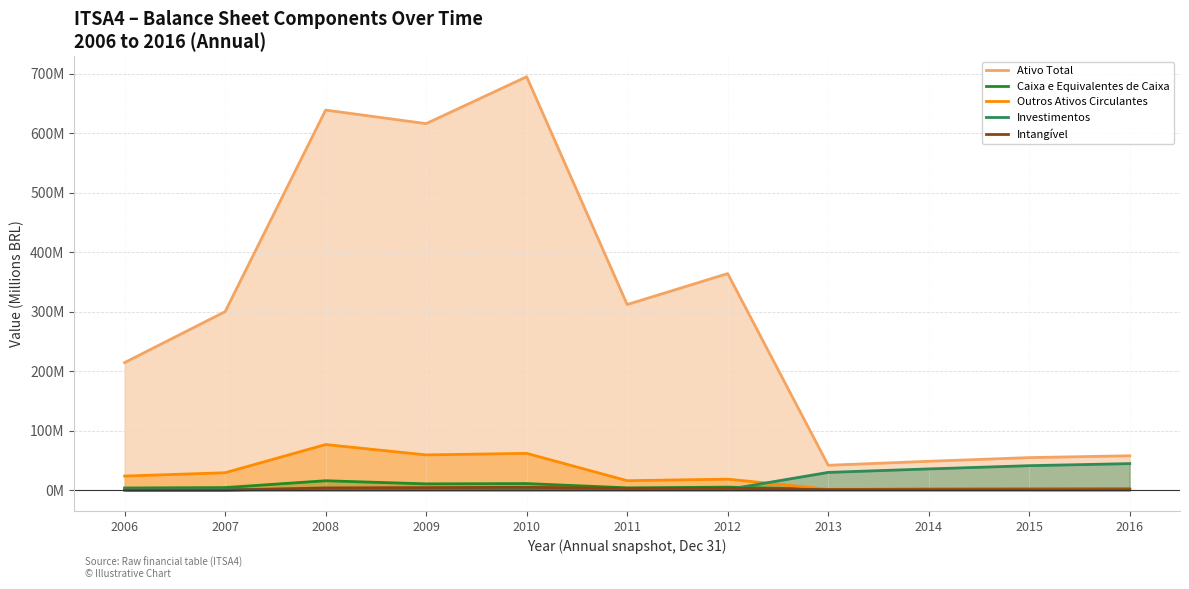

At which label does Caixa e Equivalentes de Caixa reach its minimum?

2013